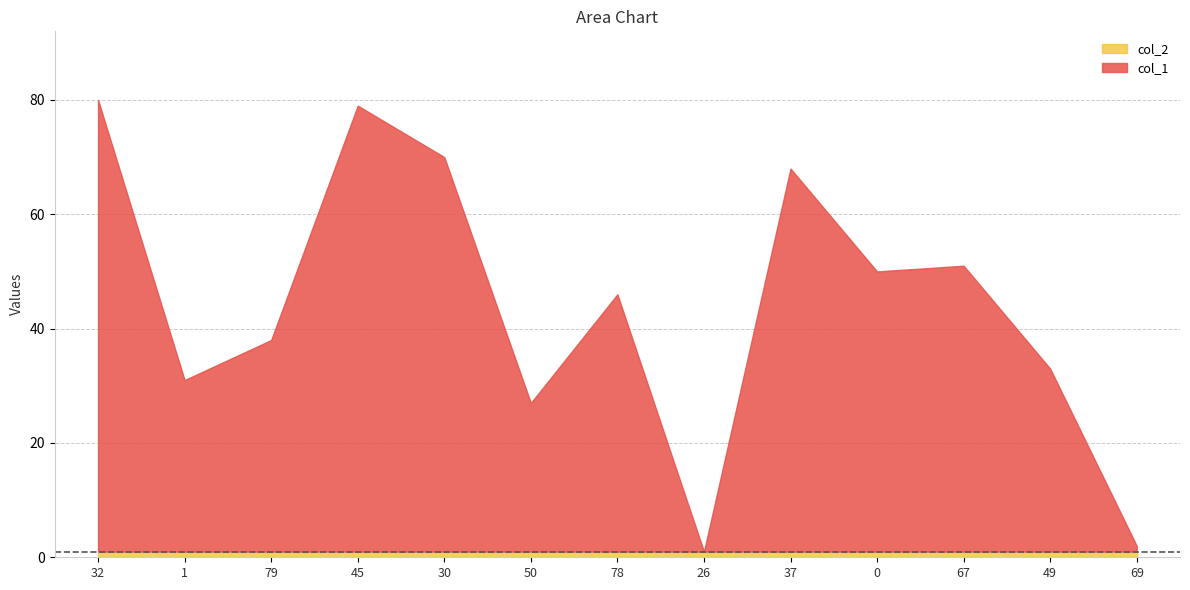

What is the maximum value shown in the chart?

80